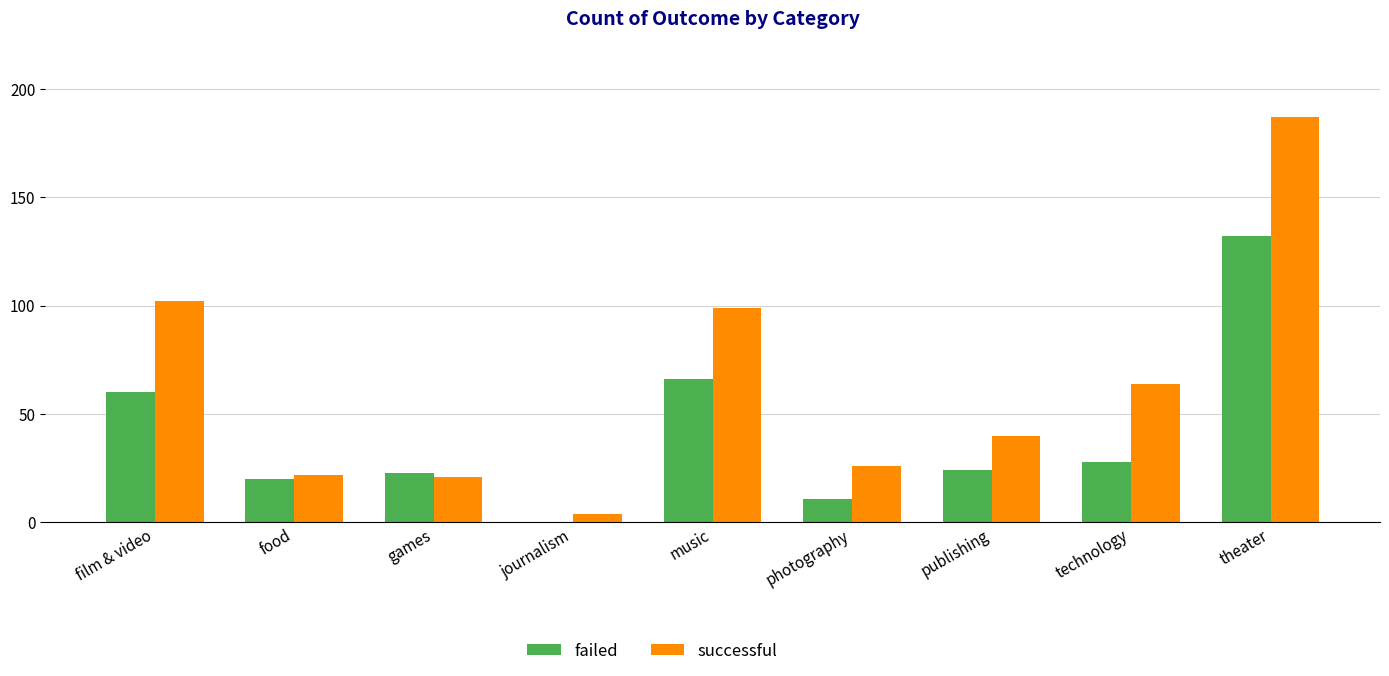

What is the approximate value of failed at publishing?

24